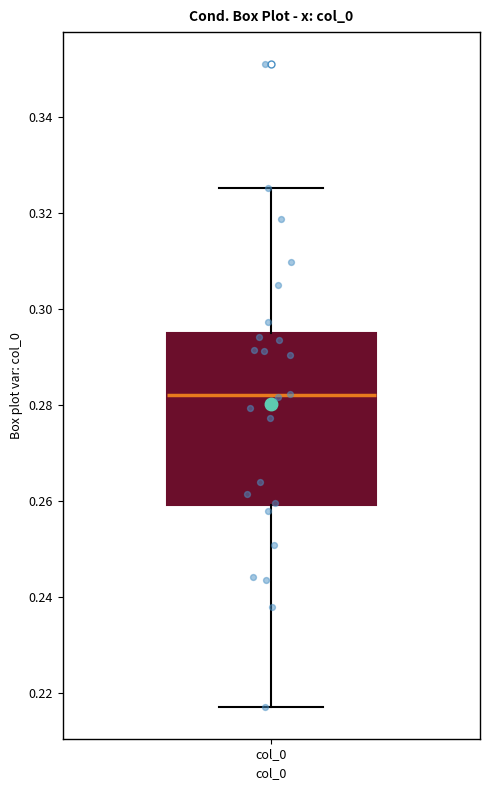

Read this box plot against the y-axis: the position of the median line, the range covered by the box, and the ends of both whiskers. The values are not printed on the chart, so give them approximately, as read against the axis.

median 0.282, box 0.260 to 0.294, whiskers 0.218 to 0.326